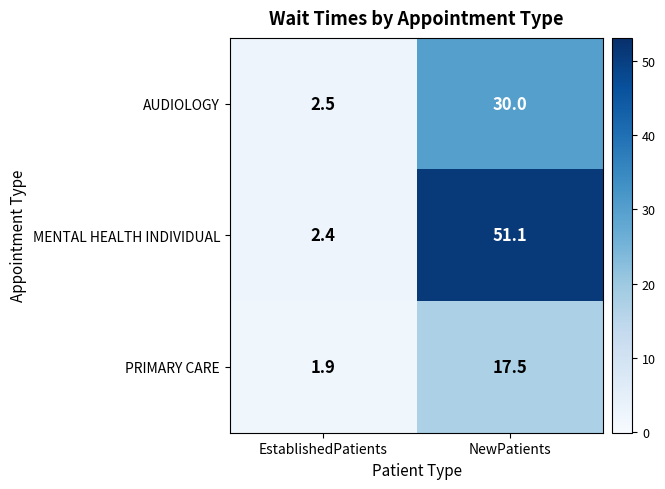

Reading right to left, transcribe all the data shown in this chart.

AUDIOLOGY: NewPatients=30.0	EstablishedPatients=2.5
MENTAL HEALTH INDIVIDUAL: NewPatients=51.1	EstablishedPatients=2.4
PRIMARY CARE: NewPatients=17.5	EstablishedPatients=1.9